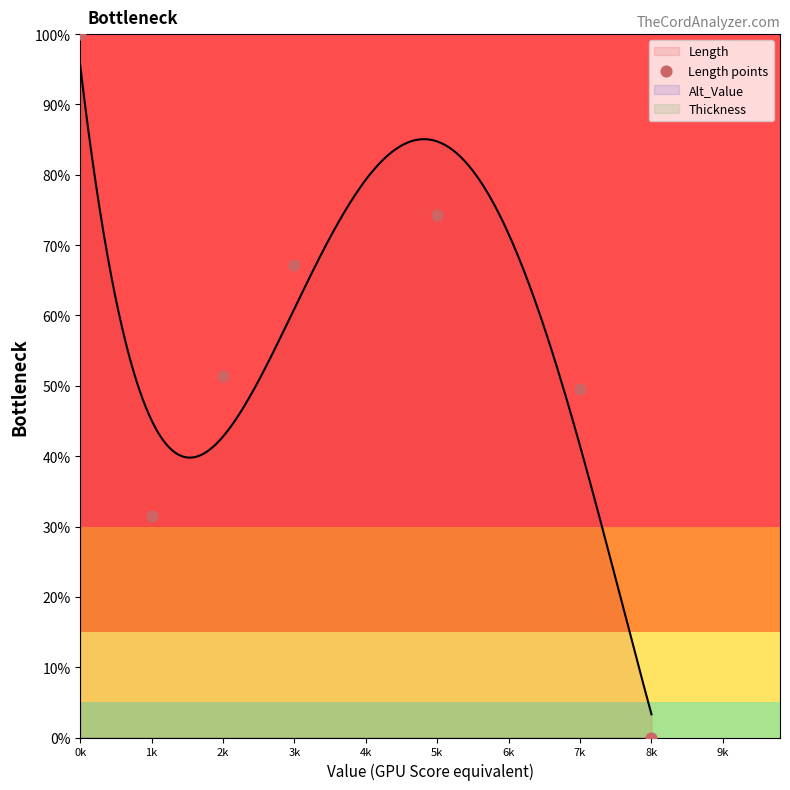

What is the highest value of the Length series?

95.5